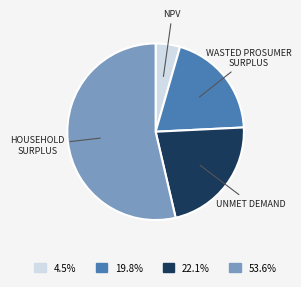

Does any single category account for the majority?

Yes